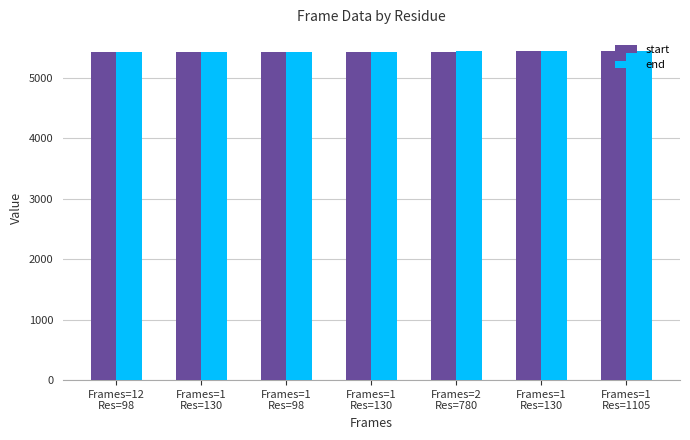

What is the value of the start bar at the 5th from the left?

5430